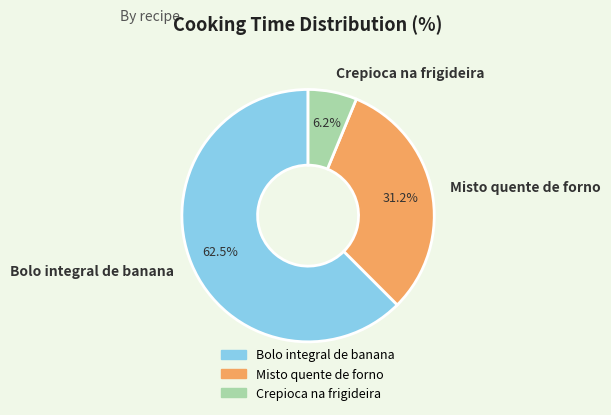

Does any single category account for the majority?

Yes